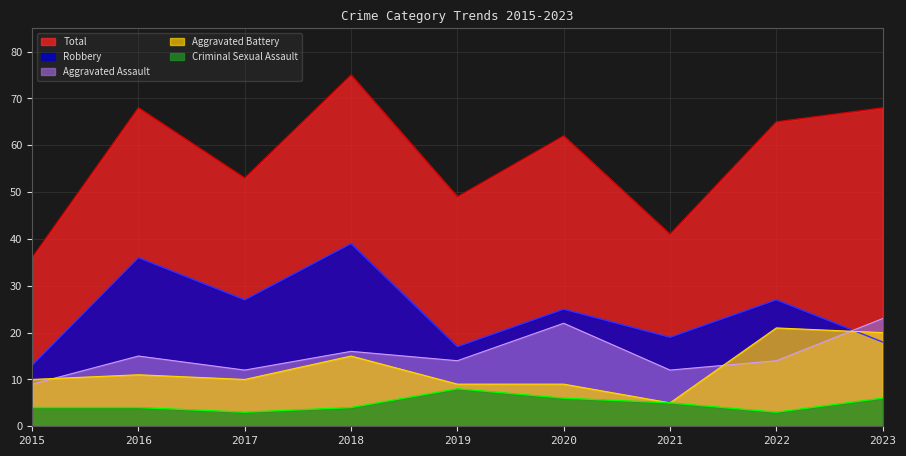

Reading right to left, transcribe all the data shown in this chart.

Aggravated Assault: 2023=23	2022=14	2021=12	2020=22	2019=14	2018=16	2017=12	2016=15	2015=9
Aggravated Battery: 2023=20	2022=21	2021=5	2020=9	2019=9	2018=15	2017=10	2016=11	2015=10
Criminal Sexual Assault: 2023=6	2022=3	2021=5	2020=6	2019=8	2018=4	2017=3	2016=4	2015=4
Robbery: 2023=18	2022=27	2021=19	2020=25	2019=17	2018=39	2017=27	2016=36	2015=13
Total: 2023=68	2022=65	2021=41	2020=62	2019=49	2018=75	2017=53	2016=68	2015=36